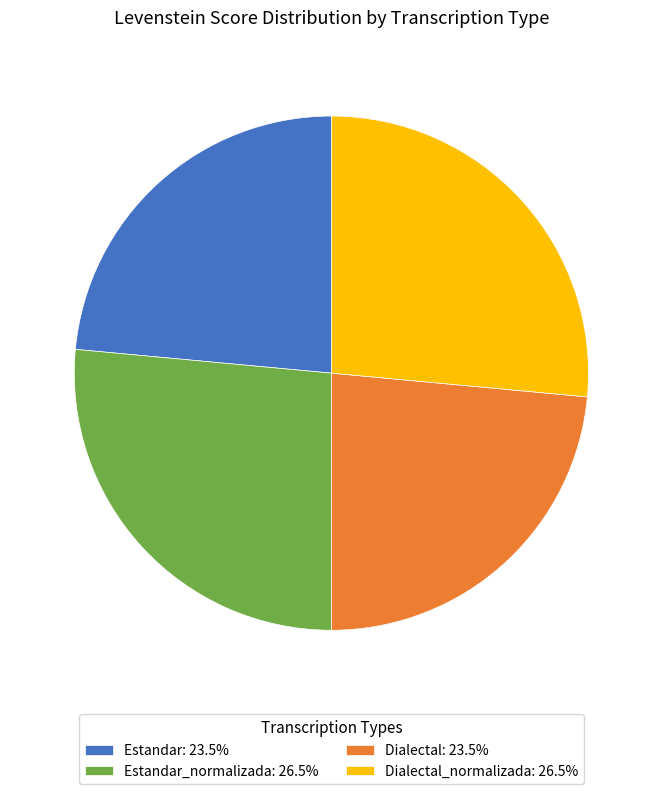

Count the number of slices in the pie.

4